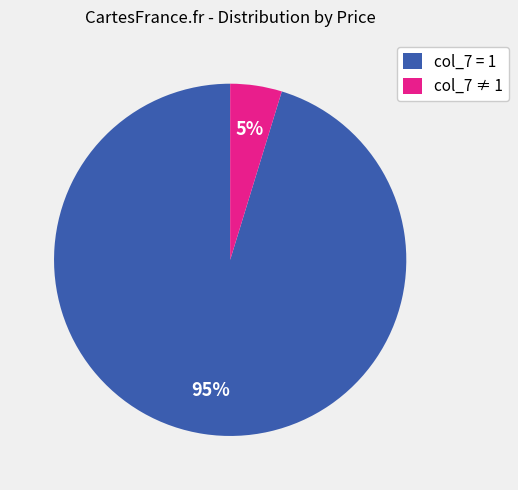

Is it true that col_7 ≠ 1 is 12% of the pie?

False